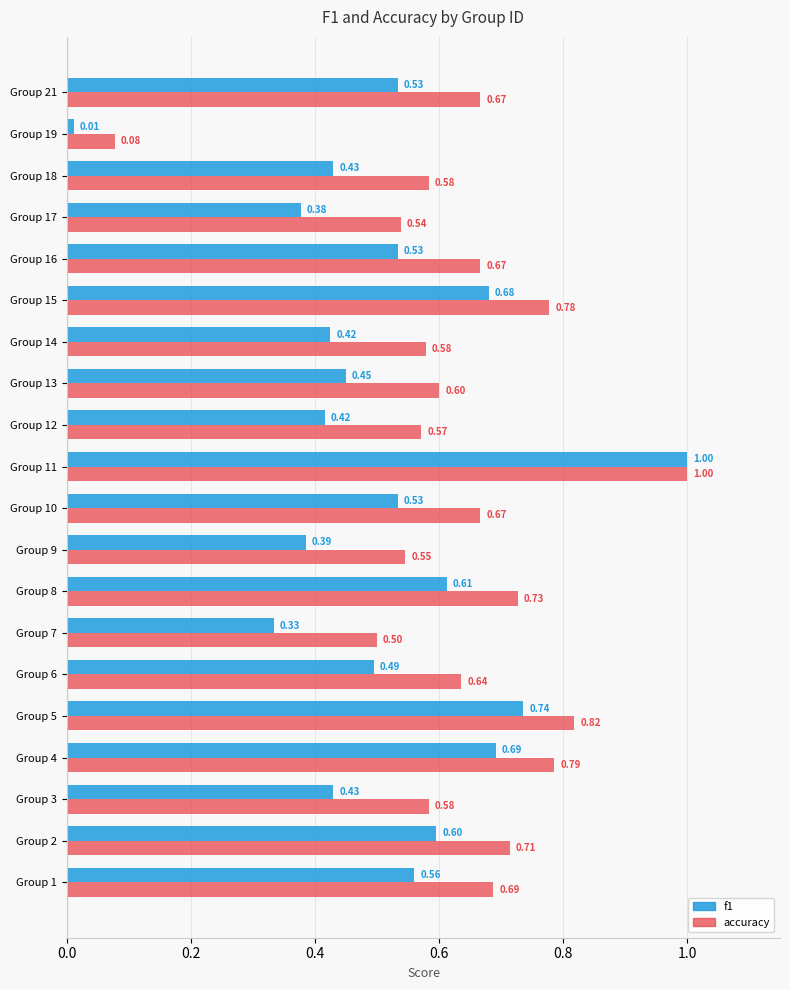

Rank the series at Group 14 from highest to lowest value.

accuracy, f1